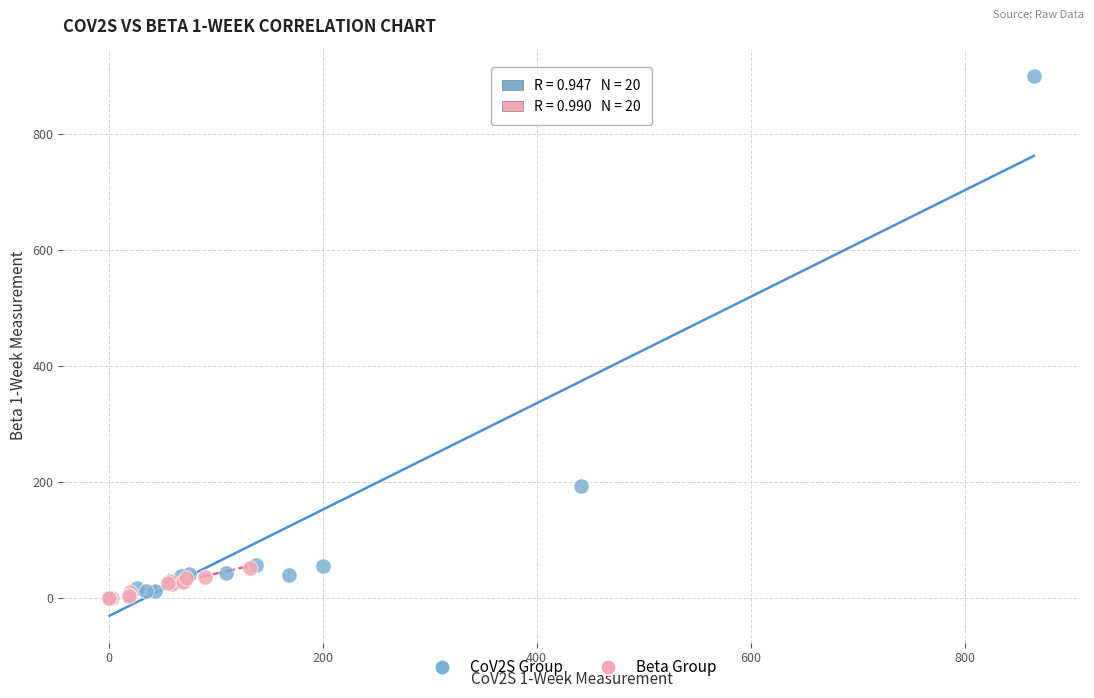

Which series has the widest spread of Y values?

CoV2S Group